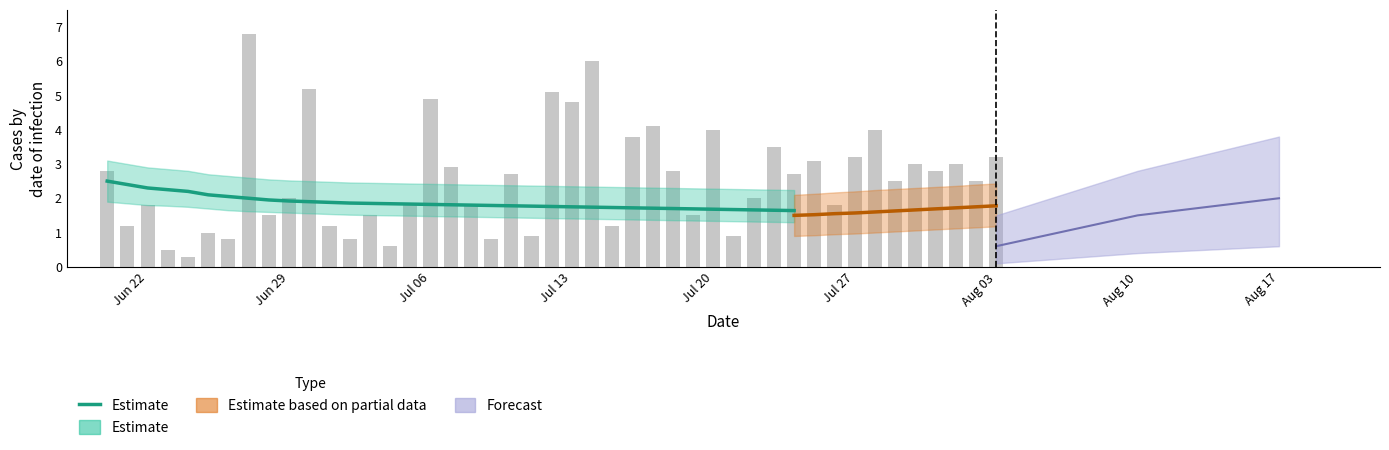

What is the difference between the maximum and second lowest values?

0.9